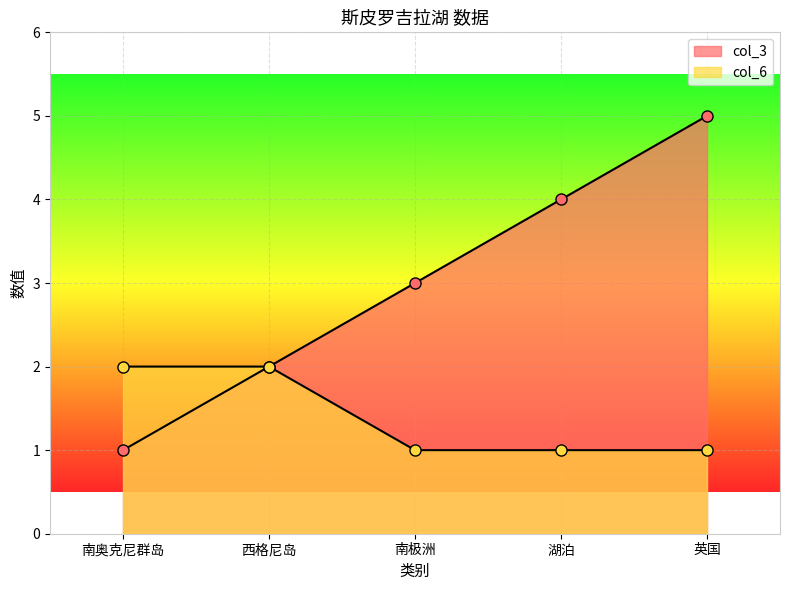

How many series are shown in this chart?

2